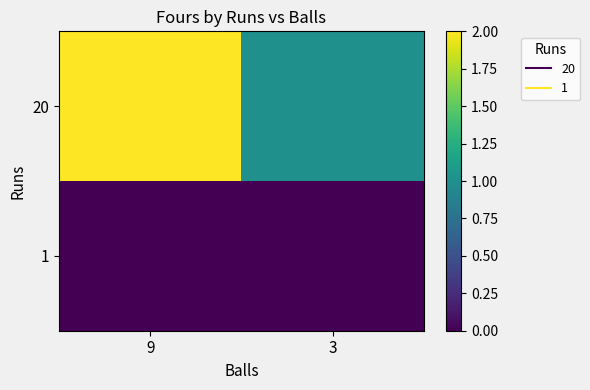

At how many categories does at least one series exceed 1?

1